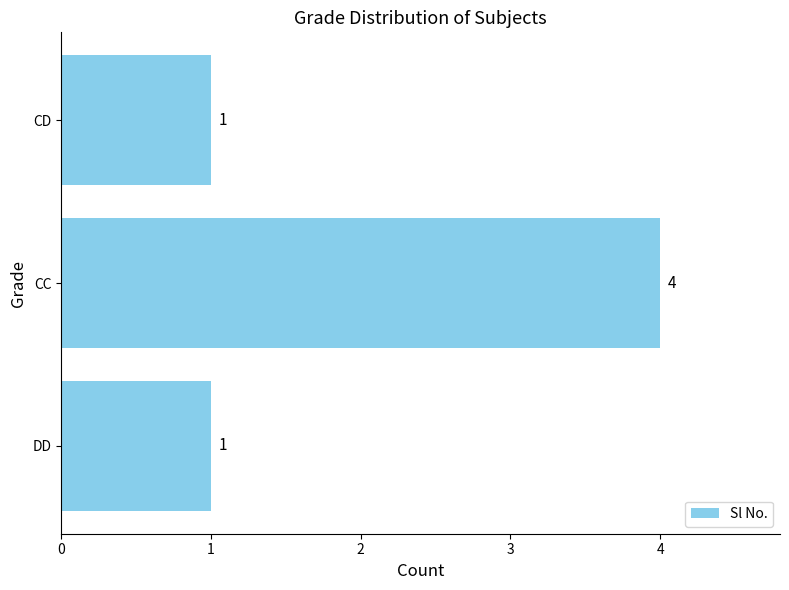

Reading bottom to top, what are all the values shown in this chart?

1	4	1